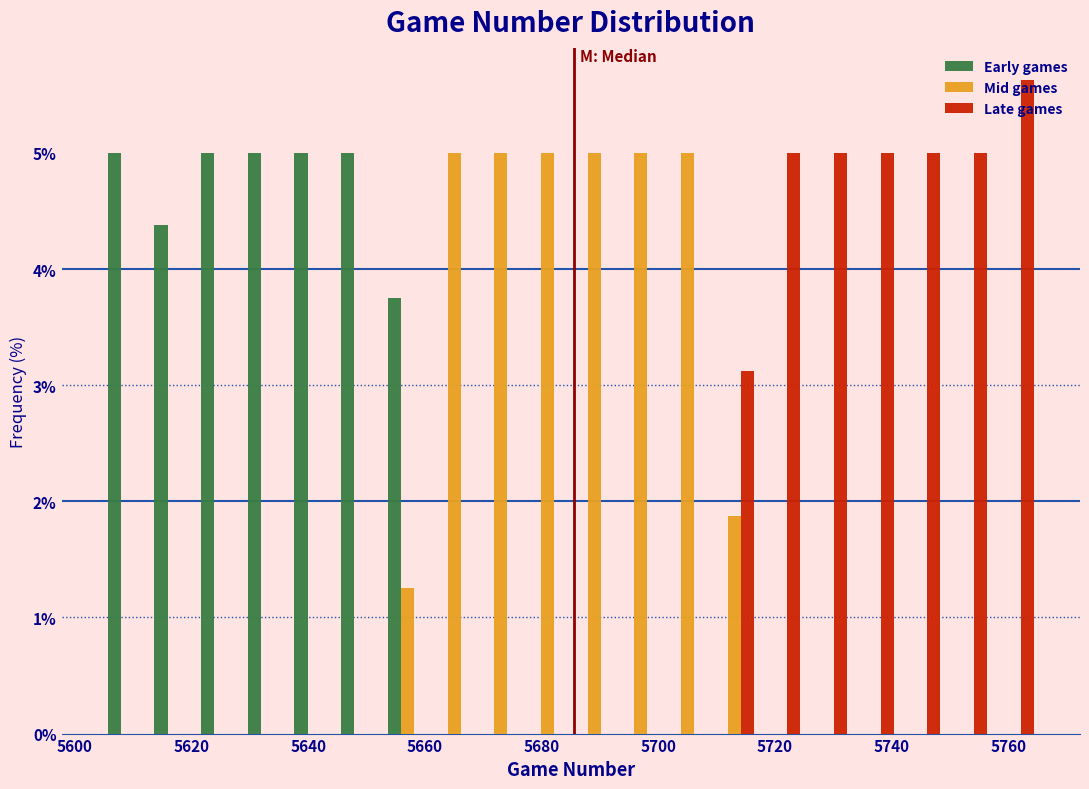

What is the height of the Mid games bar covering 5653 to 5661 on the x-axis? Neither the bar edges nor the heights are printed on the chart, so give them approximately, as read against the axes.

1.3